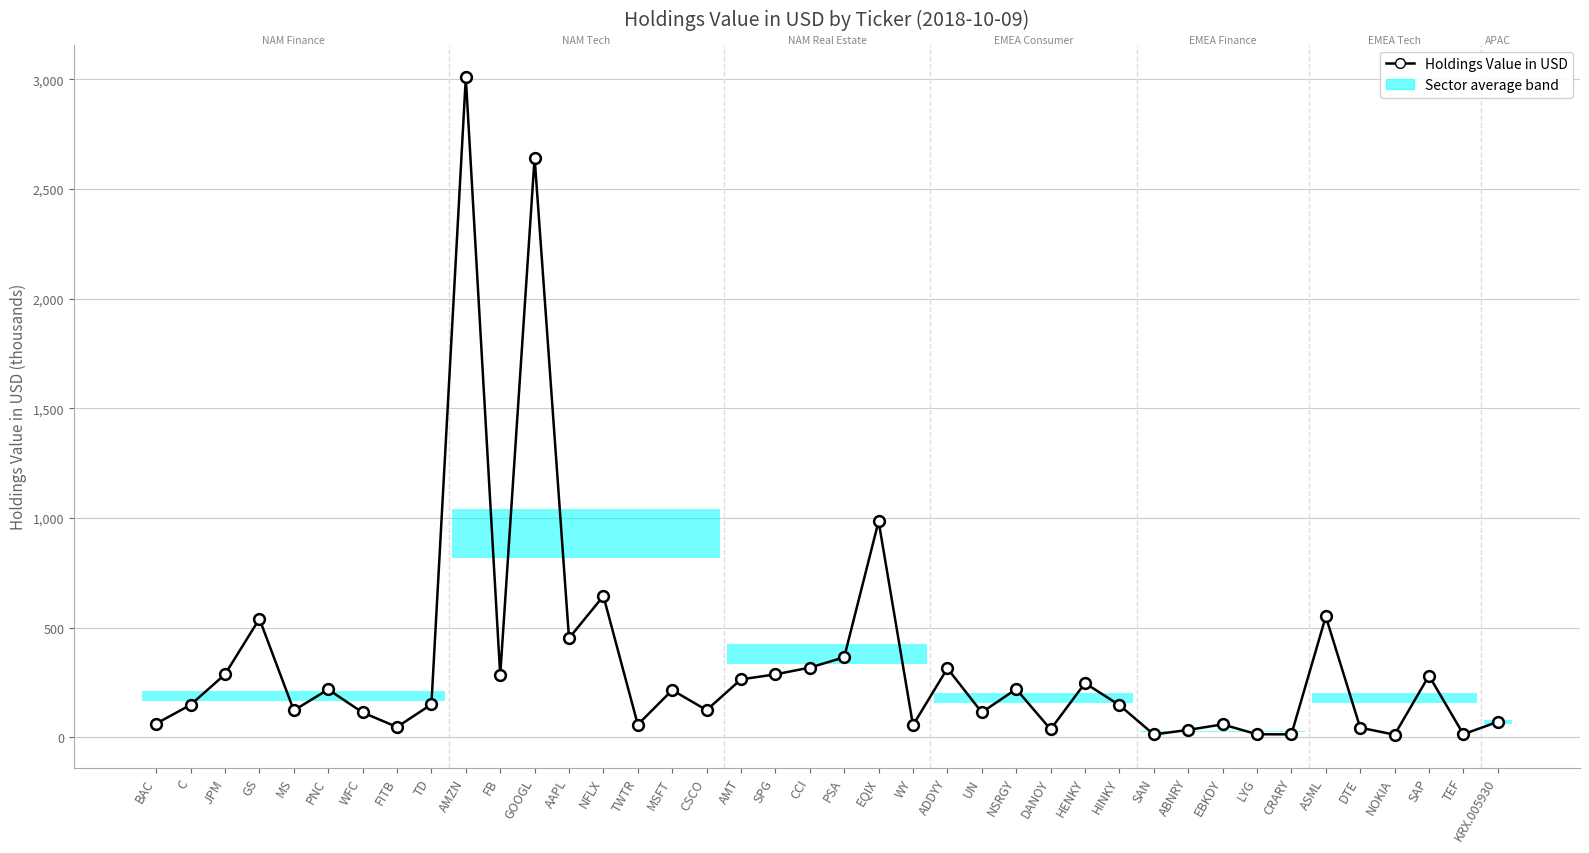

What is the change in value from SPG to PSA?

+77.8